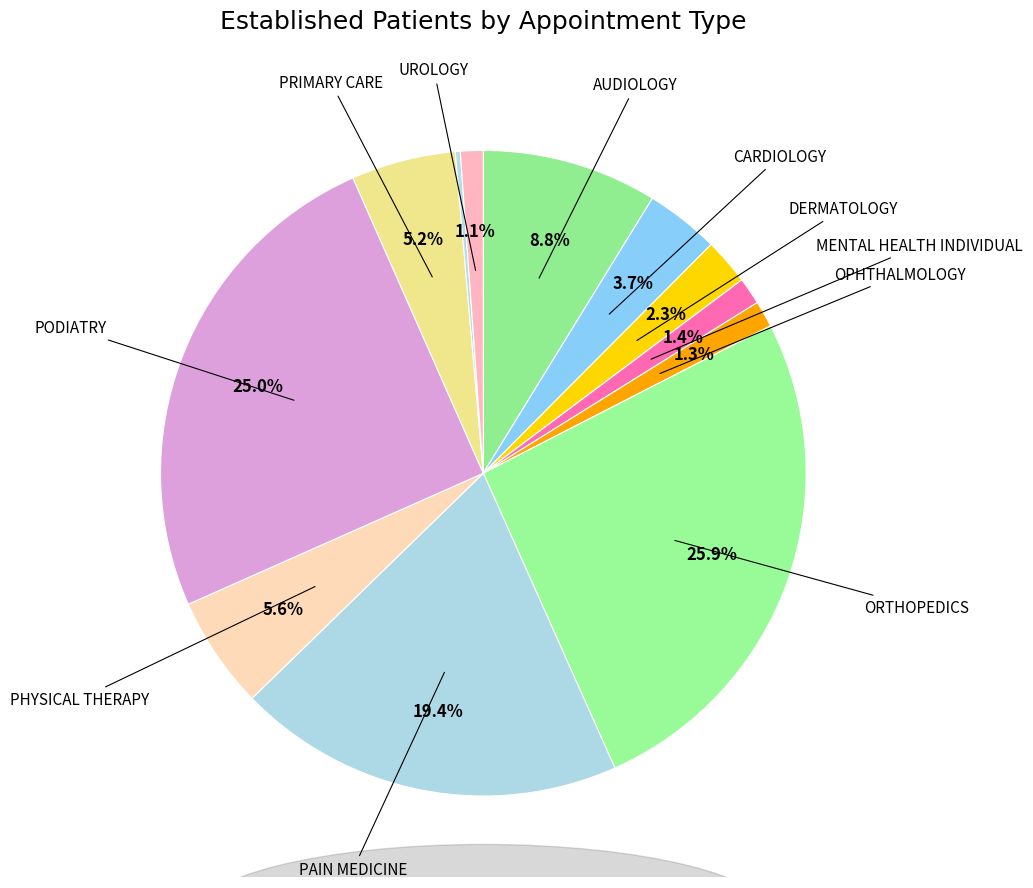

Which slice is the largest?

ORTHOPEDICS